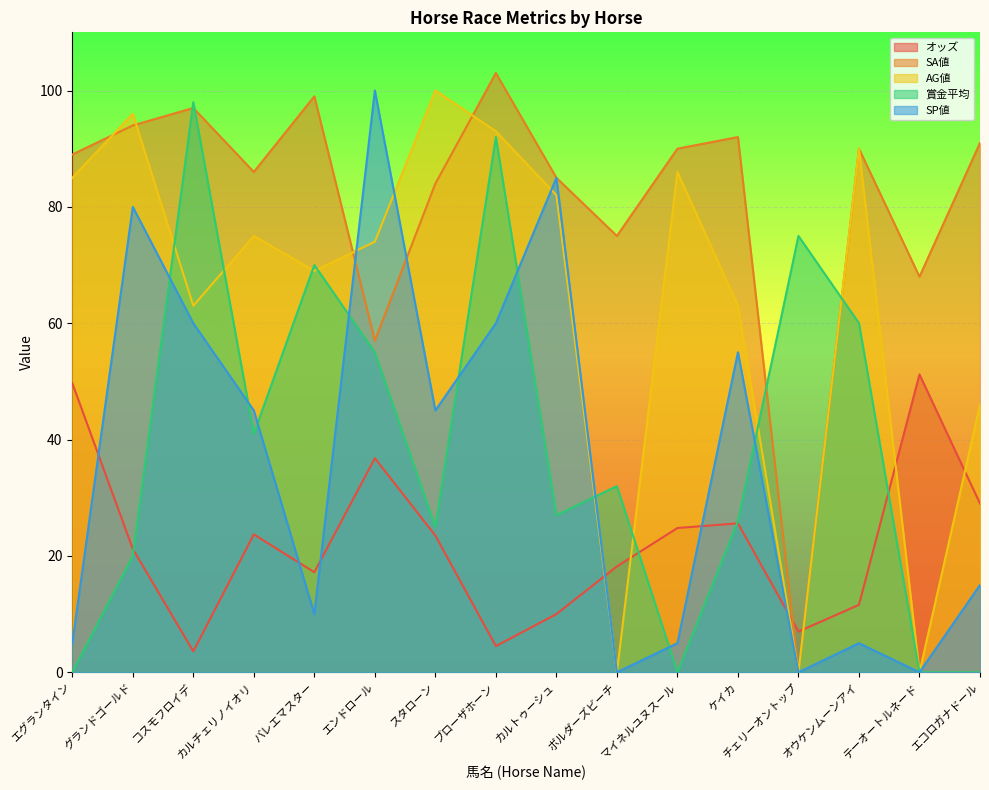

True or false: オッズ and 賞金平均 cross at least once.

True